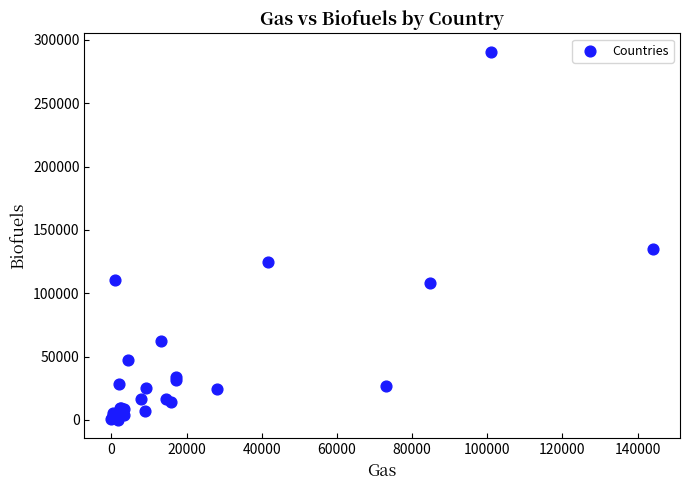

What Y value in the scatter plot is closest to 145400?

134875.3